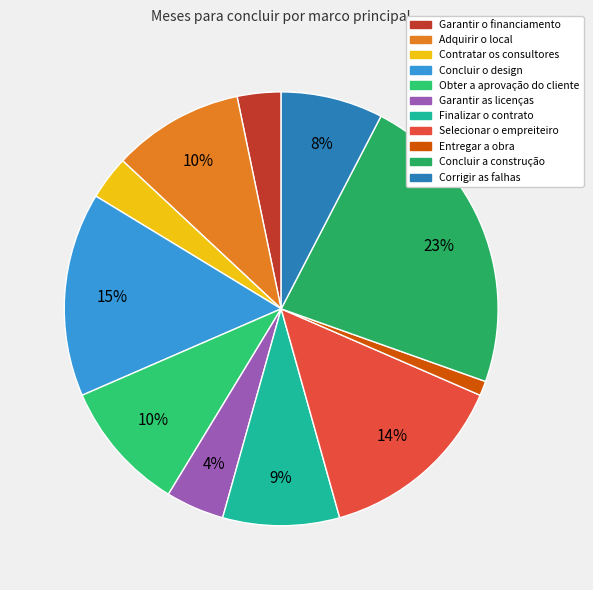

What is the smallest slice in the pie chart?

Entregar a obra